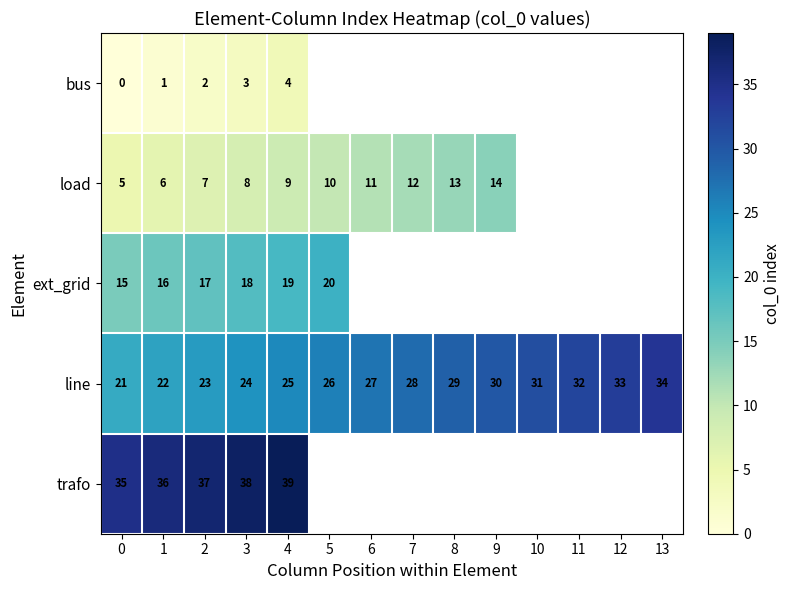

Where is line nearest to the value 27?

6